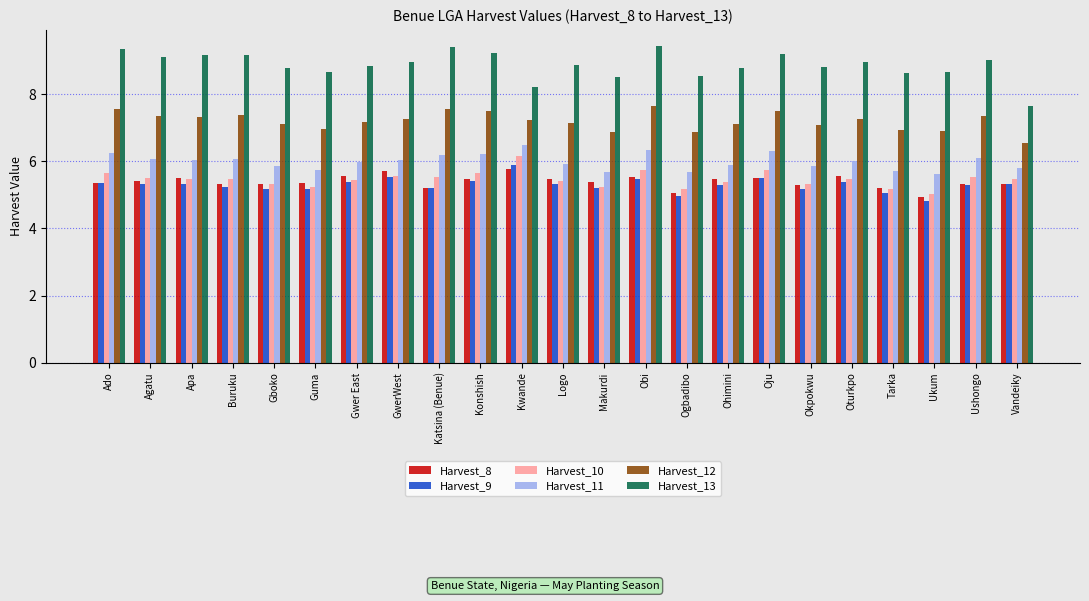

Is the value of Harvest_12 at Oturkpo greater than the value of Harvest_11 at Guma?

Yes